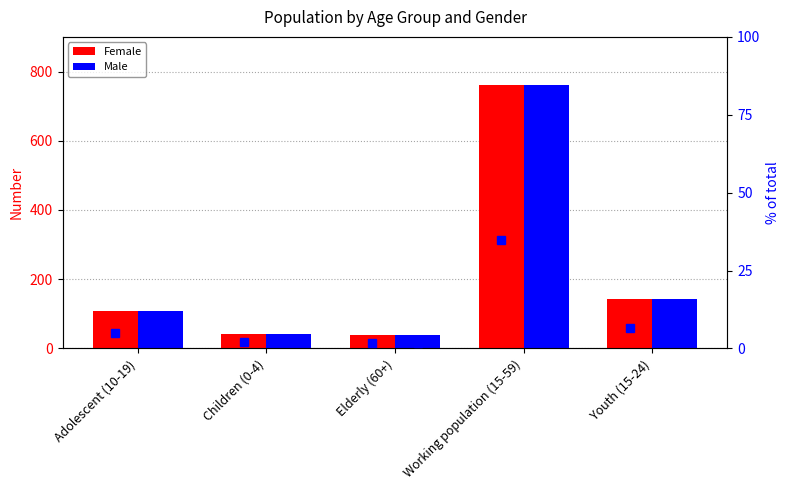

What is the lowest value of the Male % series?

1.7